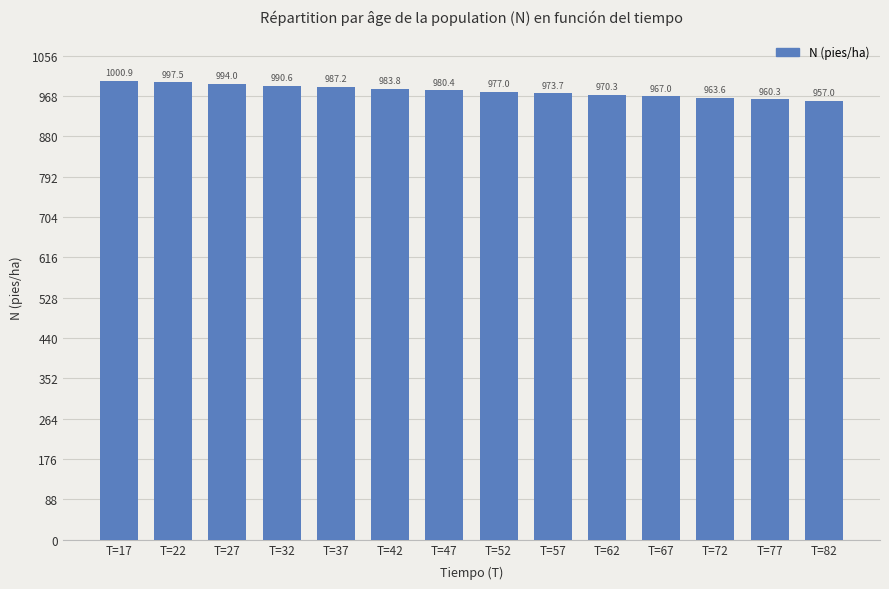

What is the average value?

978.8